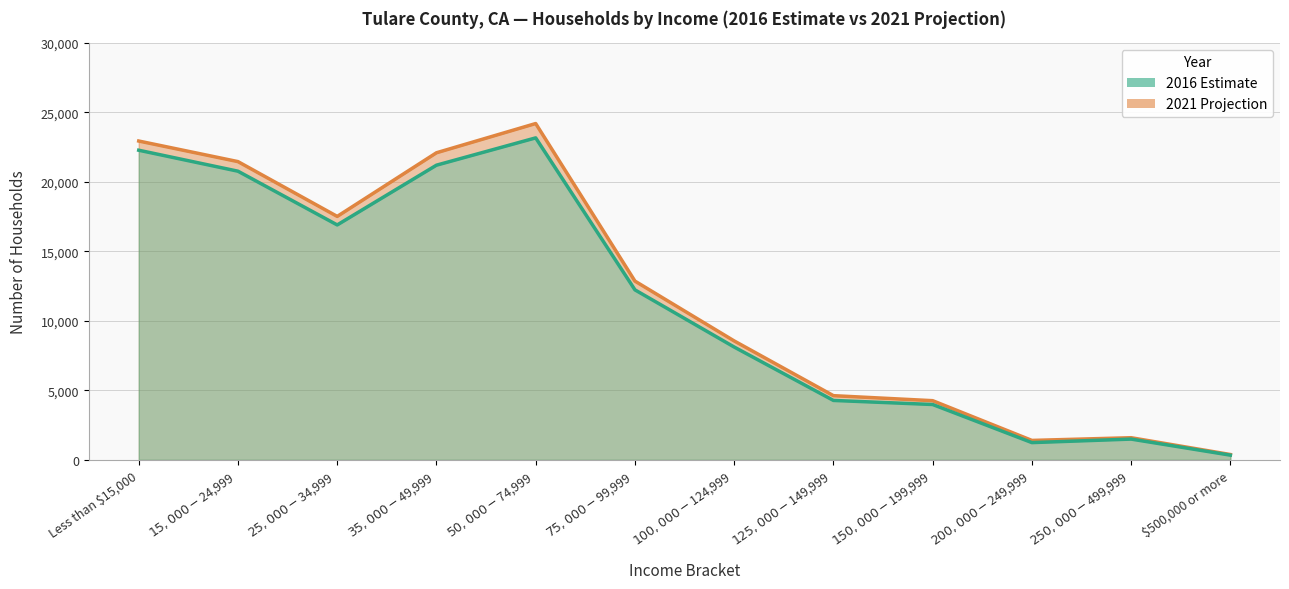

What is the total value across all series at Less than $15,000?

45226